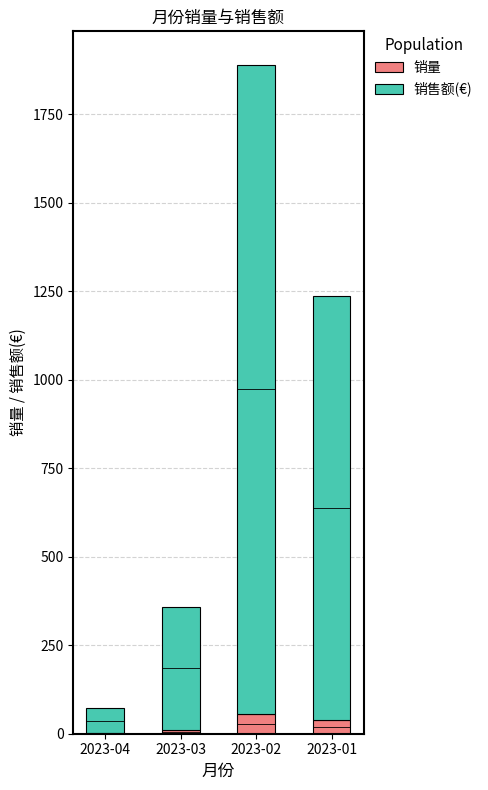

What is the difference between the highest and lowest values at 2023-02?

1776.1